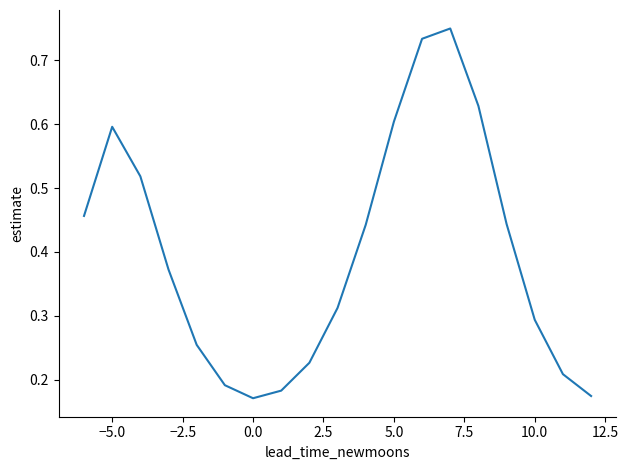

Does the chart display data point markers on the line(s)?

No